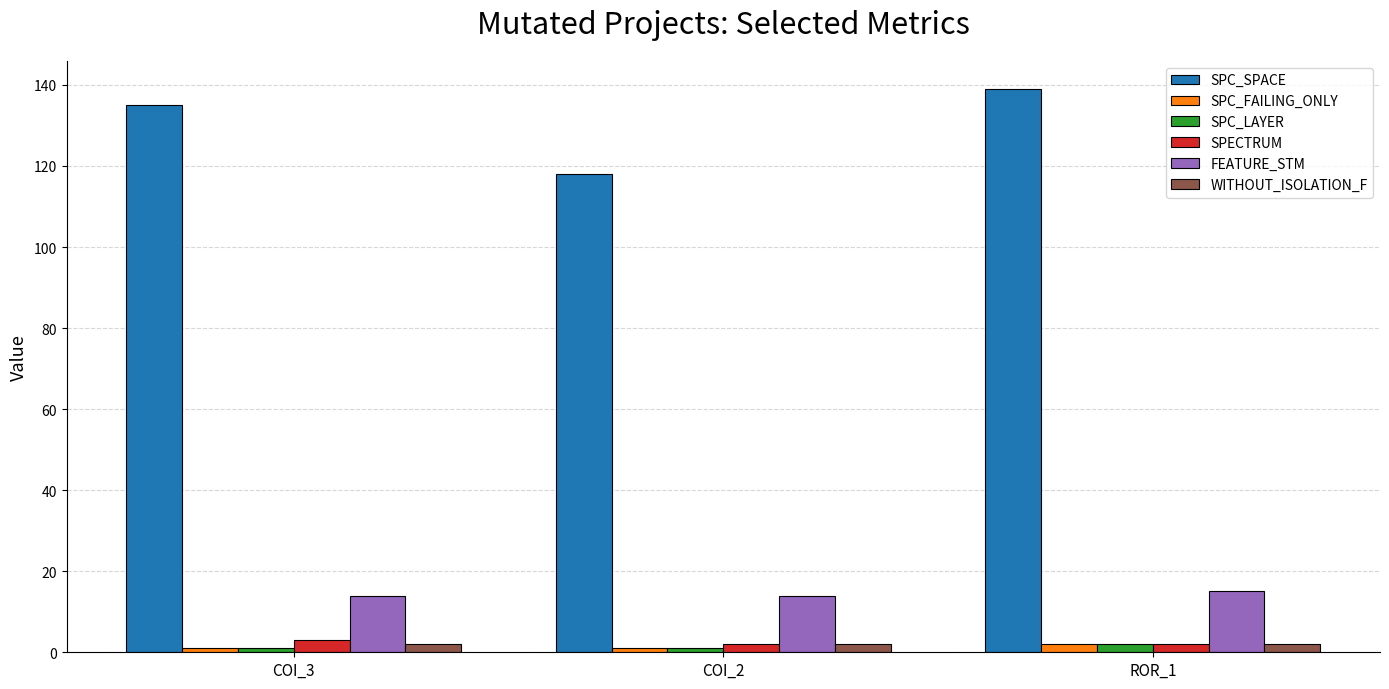

What is the difference between the maximum and minimum values in the SPC_SPACE series?

21